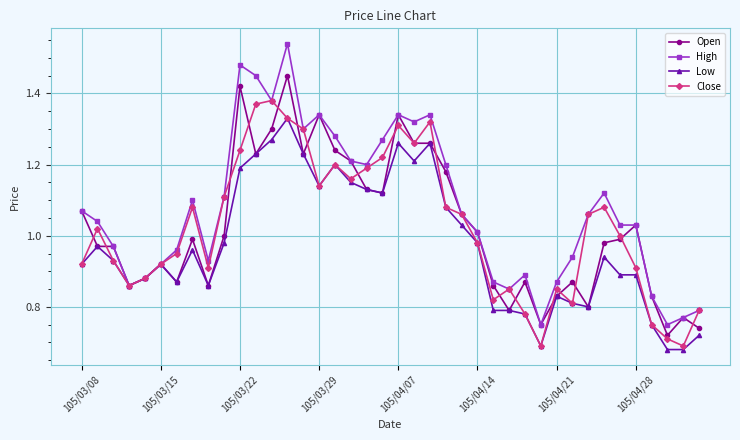

At how many categories does at least one series exceed 1?

24